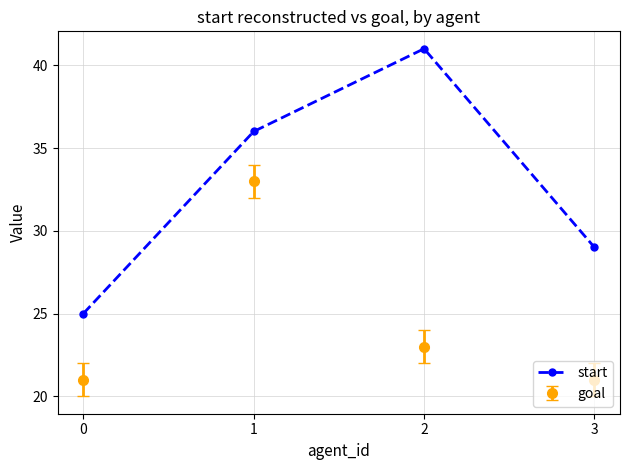

Is it true that goal equals 13 at 3?

False